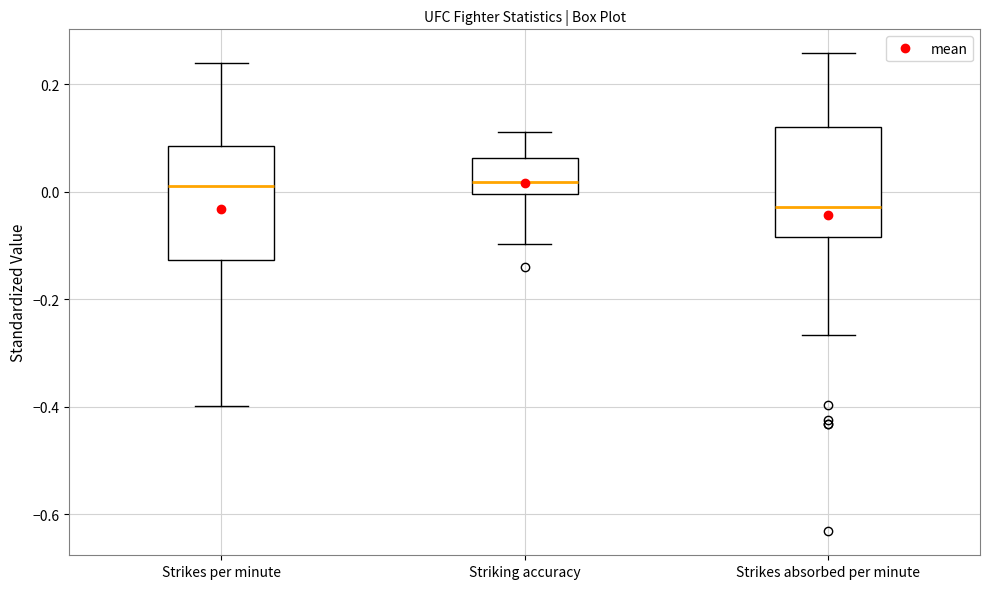

Reading left to right, read every box against the y-axis: the position of its median line, the range the box covers, and the ends of its whiskers. The values are not printed on the chart, so give them approximately, as read against the axis.

Strikes per minute: median 0.02, box -0.12 to 0.08, whiskers -0.40 to 0.24
Striking accuracy: median 0.02, box 0.00 to 0.06, whiskers -0.10 to 0.12
Strikes absorbed per minute: median -0.02, box -0.08 to 0.12, whiskers -0.26 to 0.26